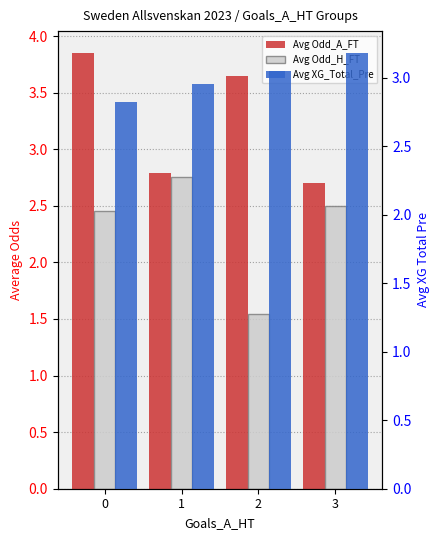

Is the value of Avg Odd_A_FT at 1 greater than the value of Avg XG_Total_Pre at 2?

No